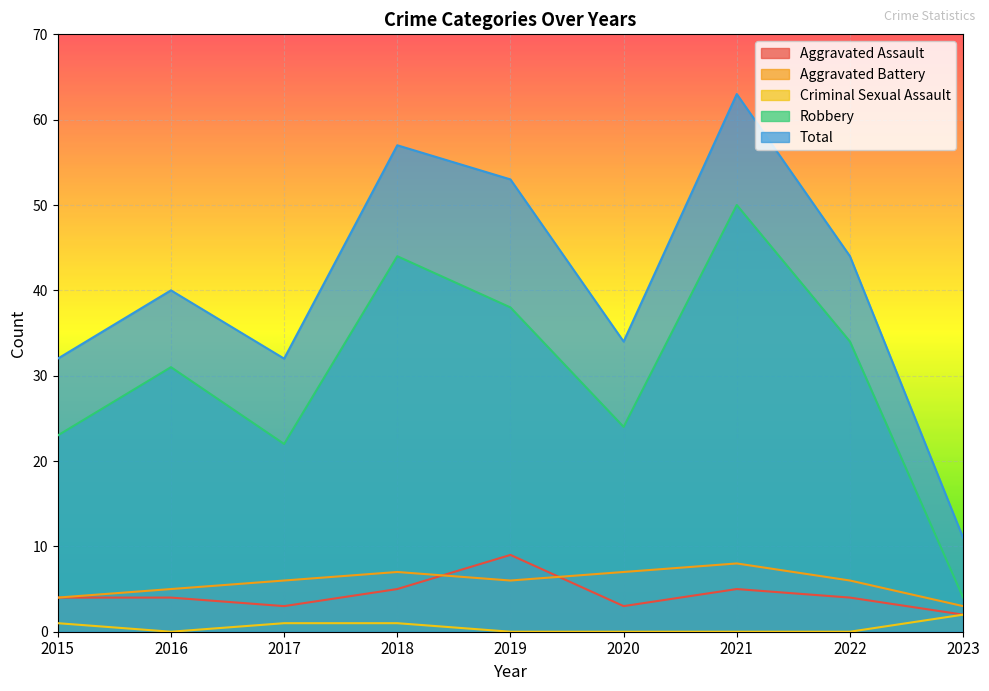

True or false: Aggravated Assault and Aggravated Battery intersect in this chart.

True